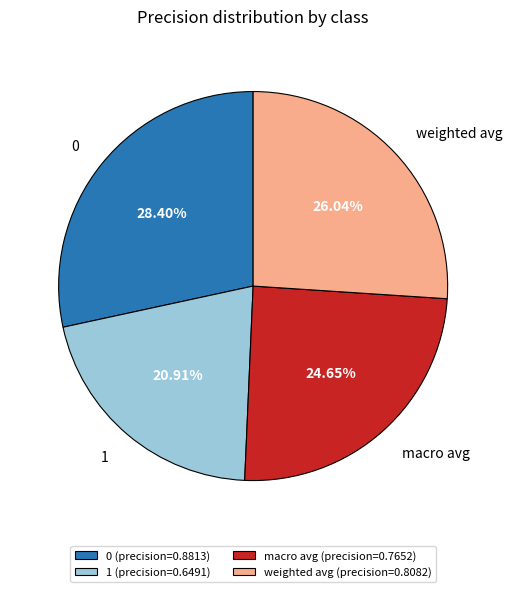

To the nearest percent, what portion does 0 represent?

28%